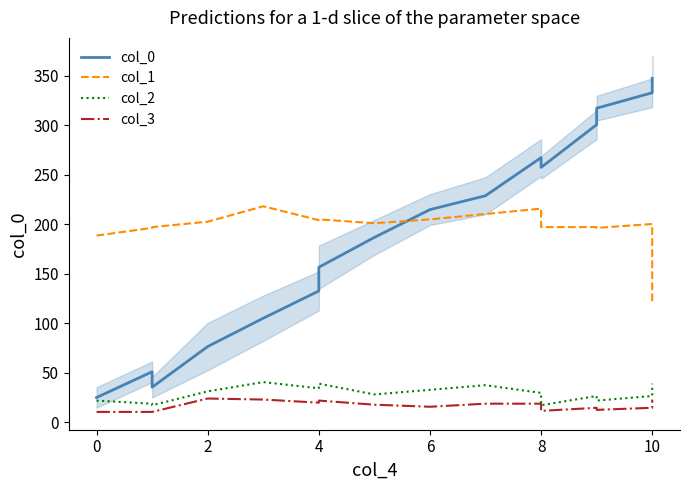

How many intersections are there between col_1 and col_0?

1